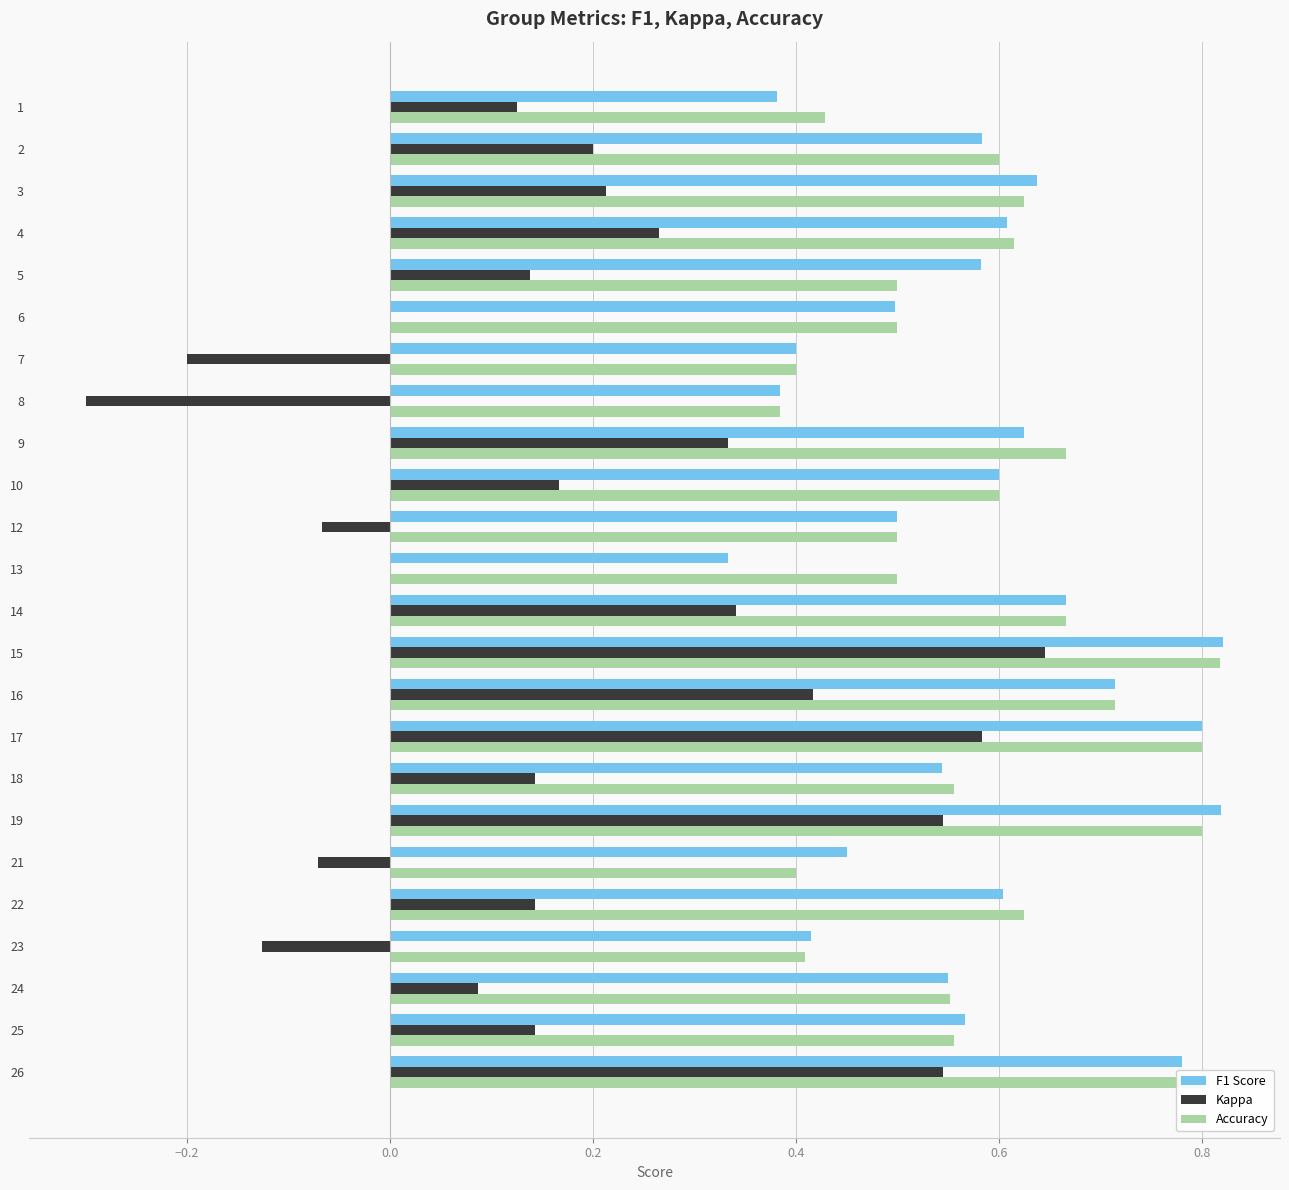

What is the sum of all Kappa values?

4.3